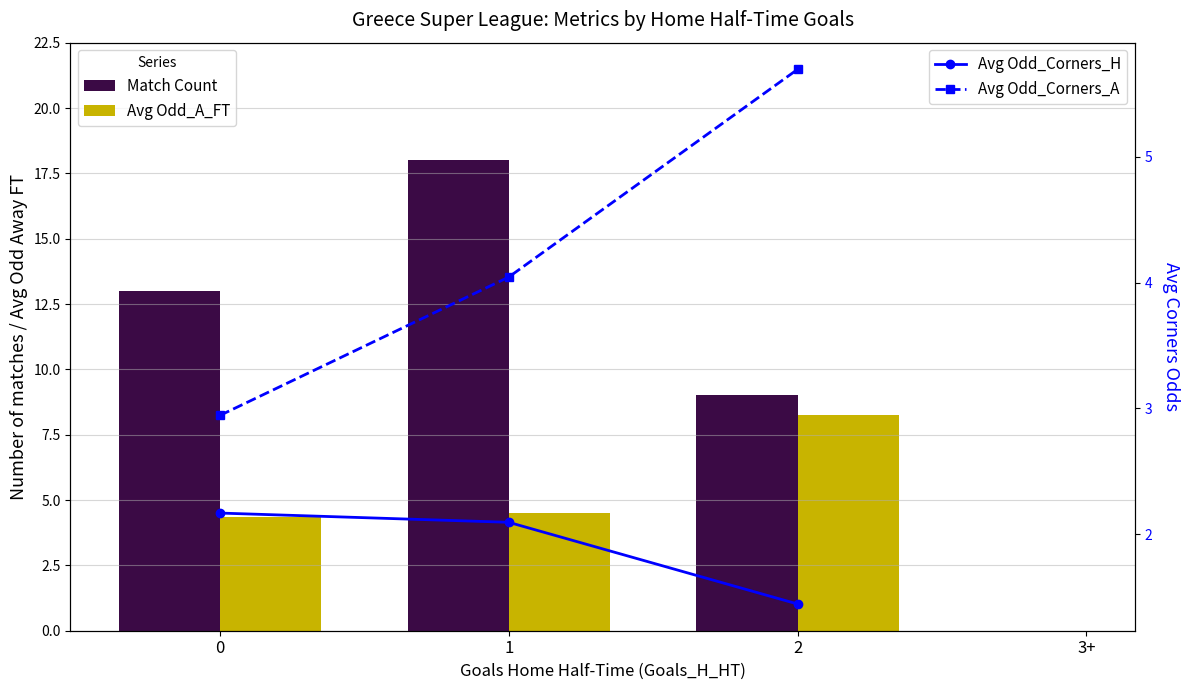

Between 0 and 1, which series saw the biggest shift?

Match Count